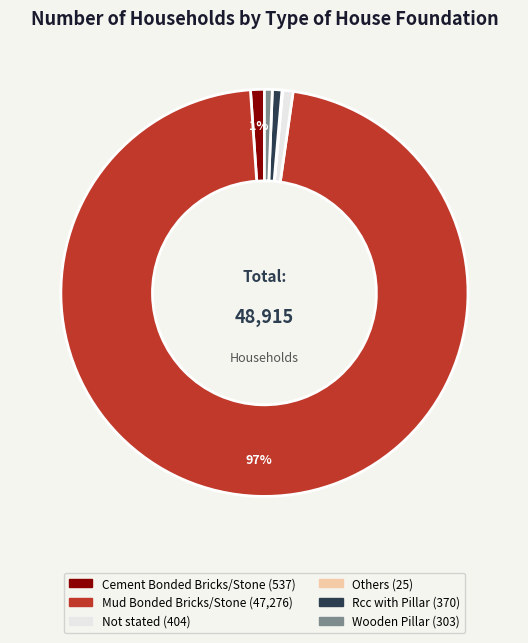

Which slice represents more than half of the pie?

Mud Bonded Bricks/Stone